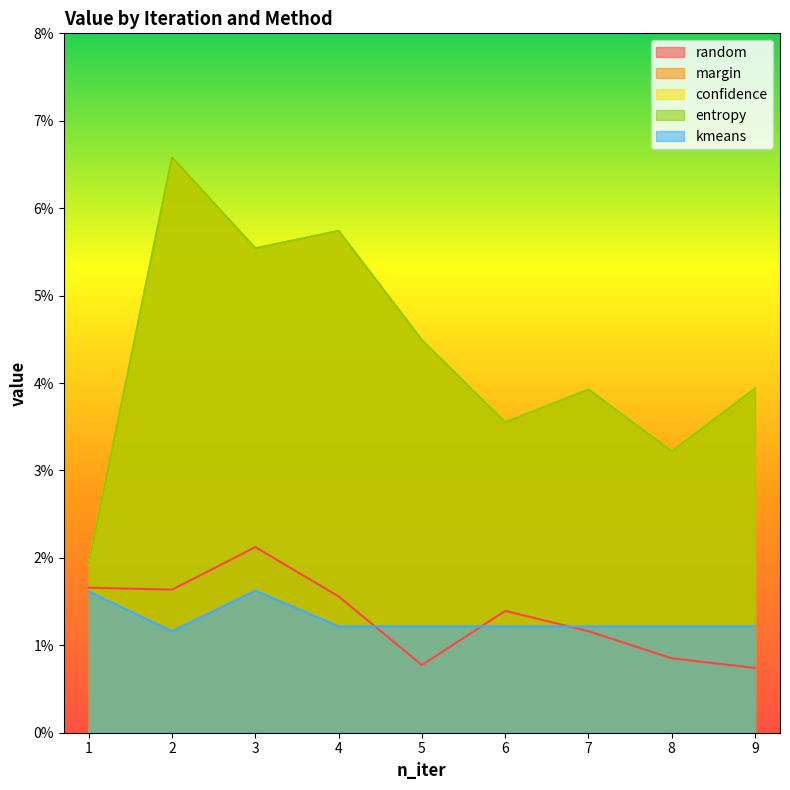

Reading left to right, list all the values displayed in this chart.

random: 0.0	0.0	0.0	0.0	0.0	0.0	0.0	0.0	0.0
margin: 0.0	0.1	0.1	0.1	0.0	0.0	0.0	0.0	0.0
confidence: 0.0	0.1	0.1	0.1	0.0	0.0	0.0	0.0	0.0
entropy: 0.0	0.1	0.1	0.1	0.0	0.0	0.0	0.0	0.0
kmeans: 0.0	0.0	0.0	0.0	0.0	0.0	0.0	0.0	0.0